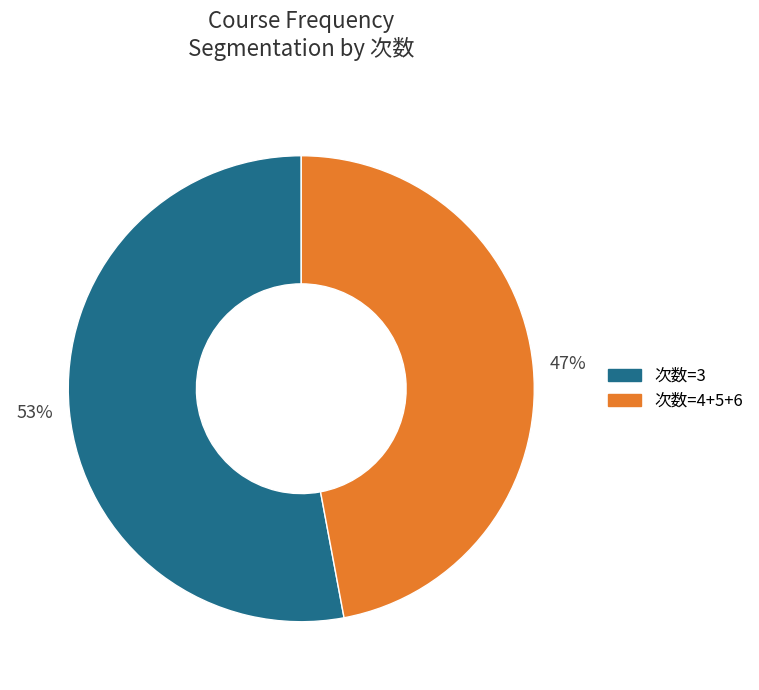

True or false: 次数=4+5+6 accounts for 38% of the total.

False